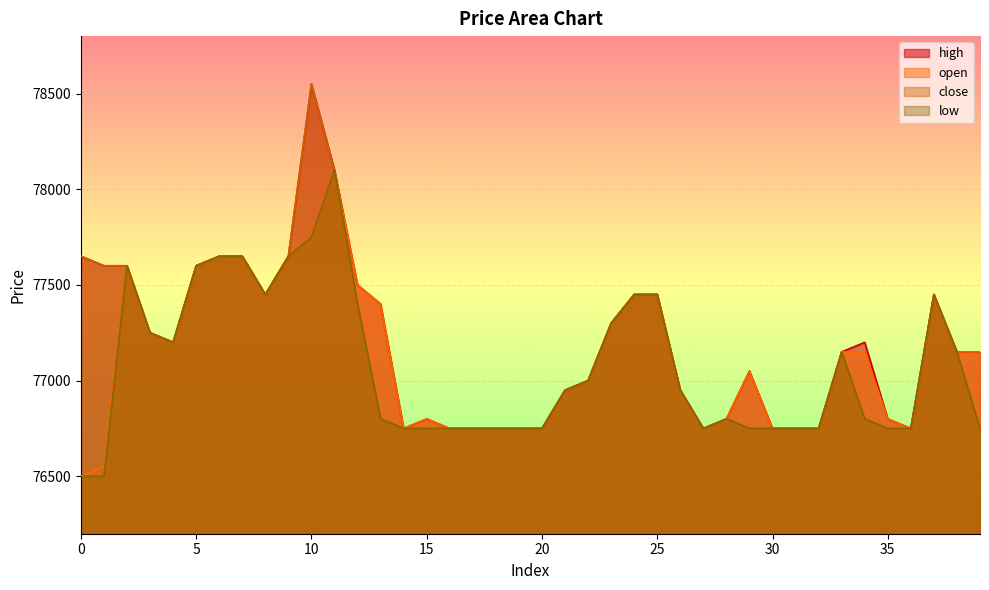

At which category does high reach its first local peak?

10